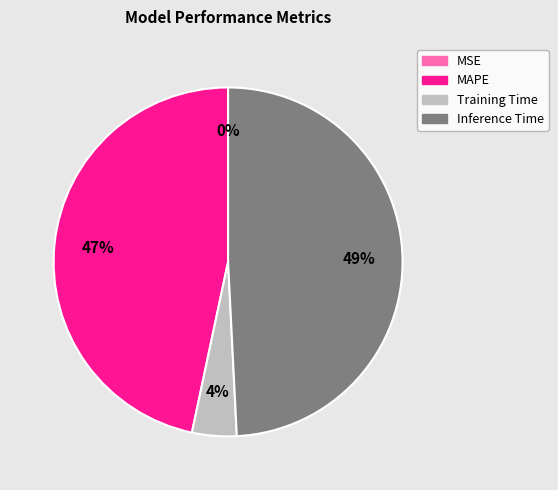

Is the sum of MAPE and Training Time greater than half?

Yes